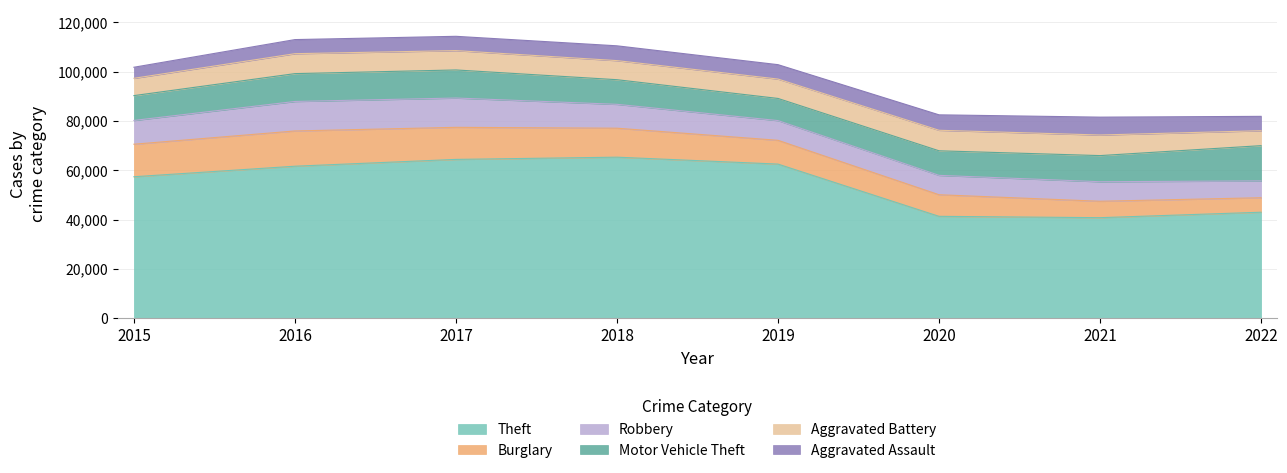

The value of Burglary at 2020 is 13492. True or false?

False